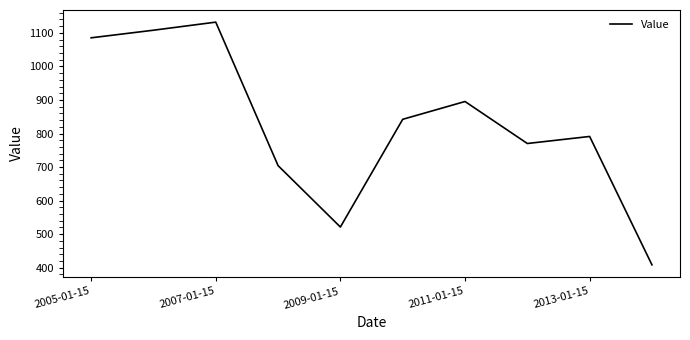

How many values are below 842?

5